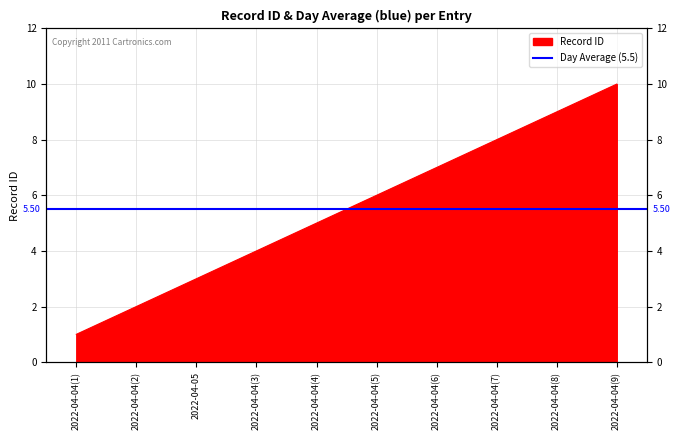

What position from the left is 2022-04-04(5)?

6